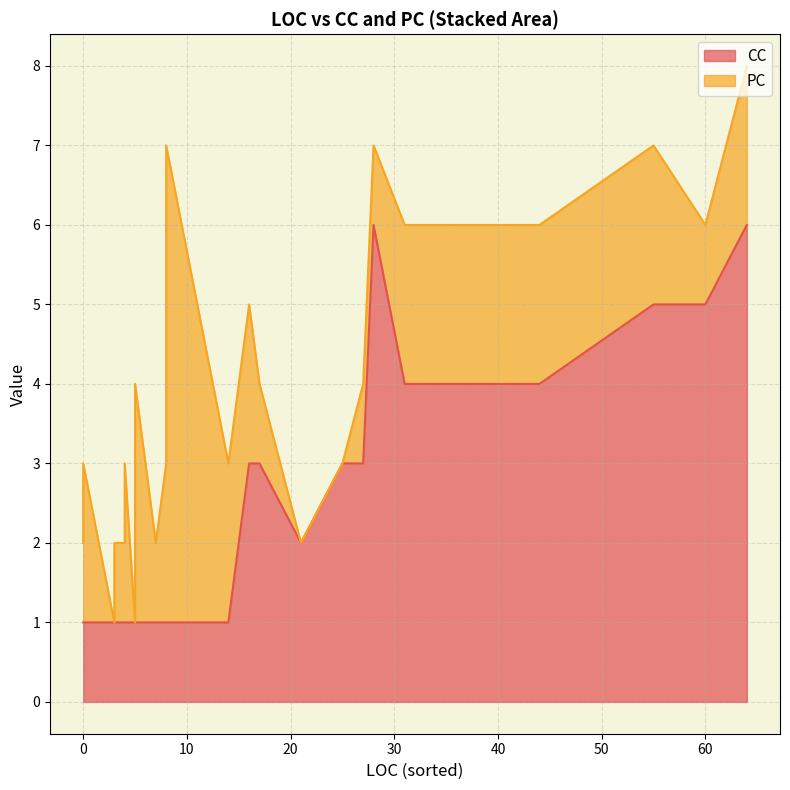

What is the spread (max minus min) of values at 4?

1